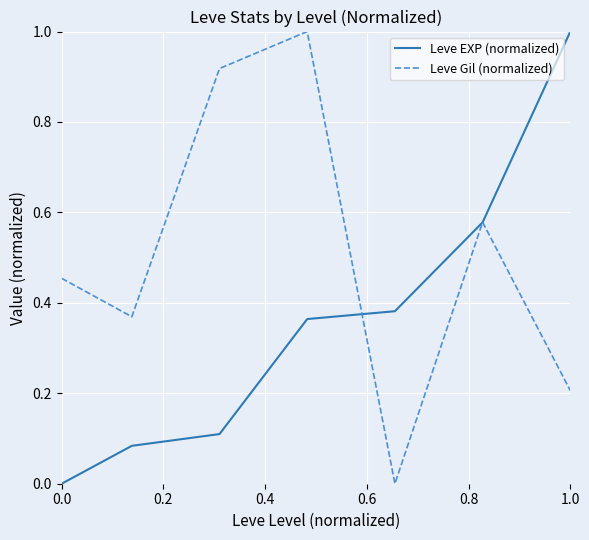

Is this an area chart (filled region under the line)?

No